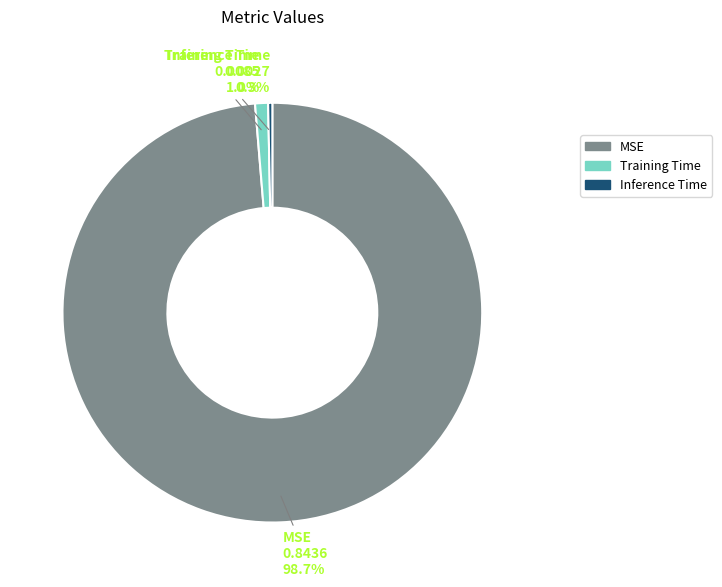

To the nearest percent, what is the average slice percentage?

33%